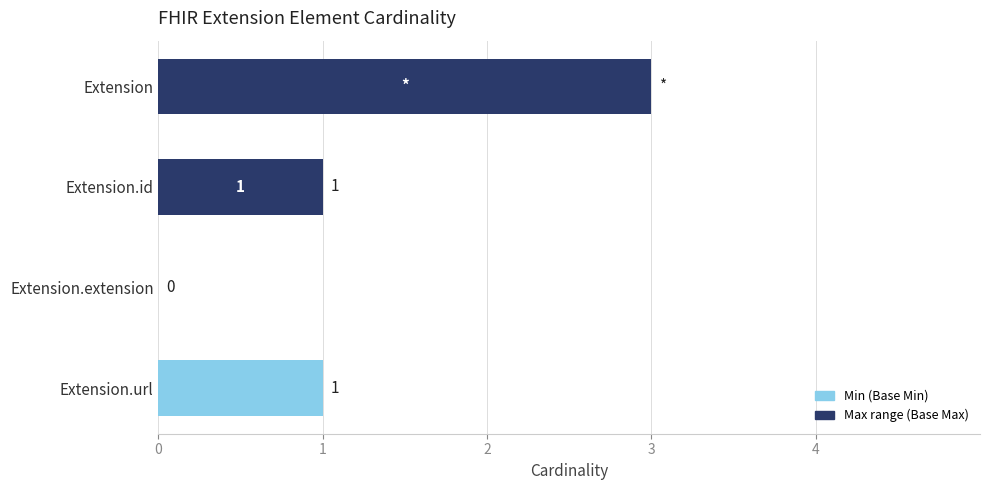

At which category is the sum across all series the highest?

Extension